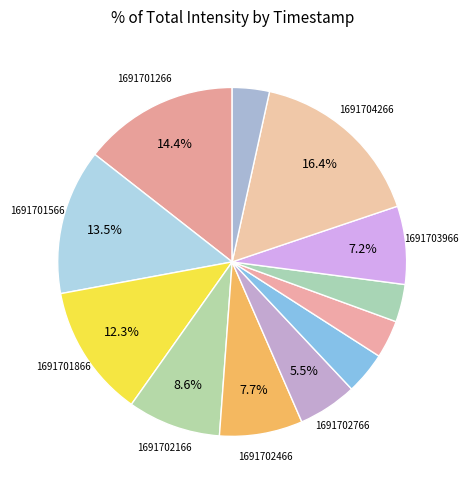

How many slices are in this pie chart?

12